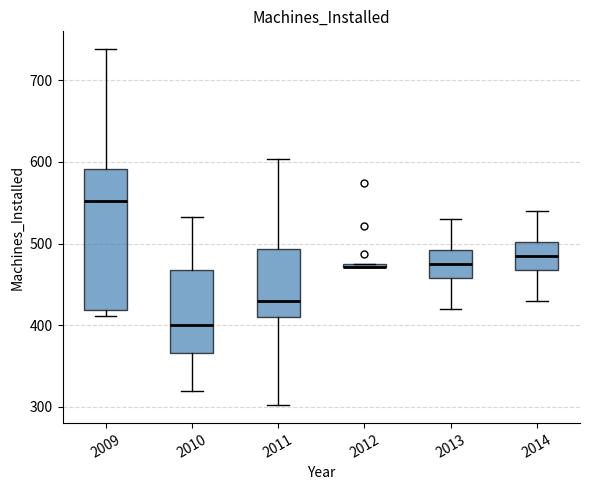

Which box is the tallest, from its lower edge to its upper edge?

2009